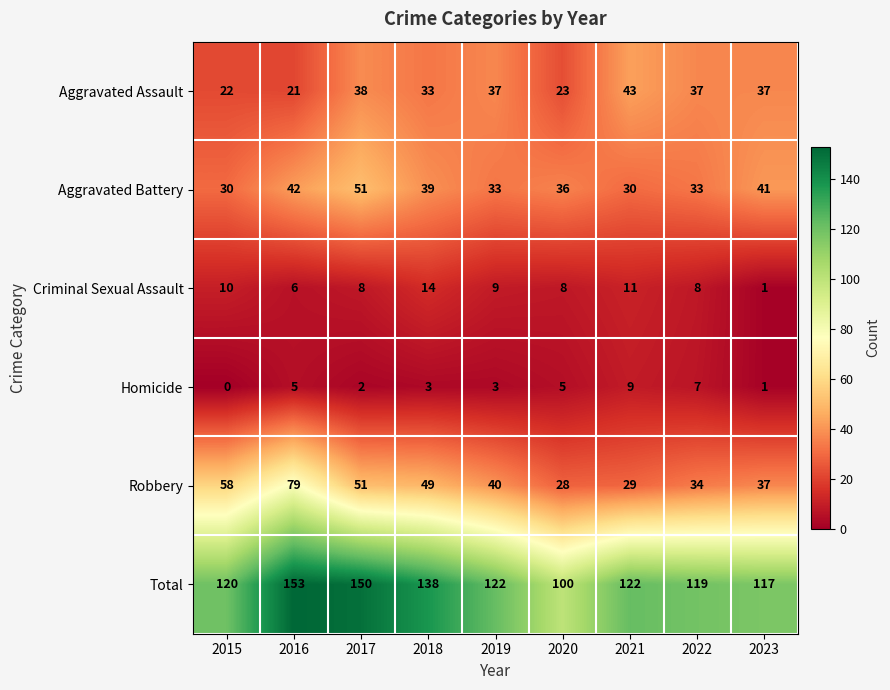

What is the difference between the highest and lowest values at 2023?

116